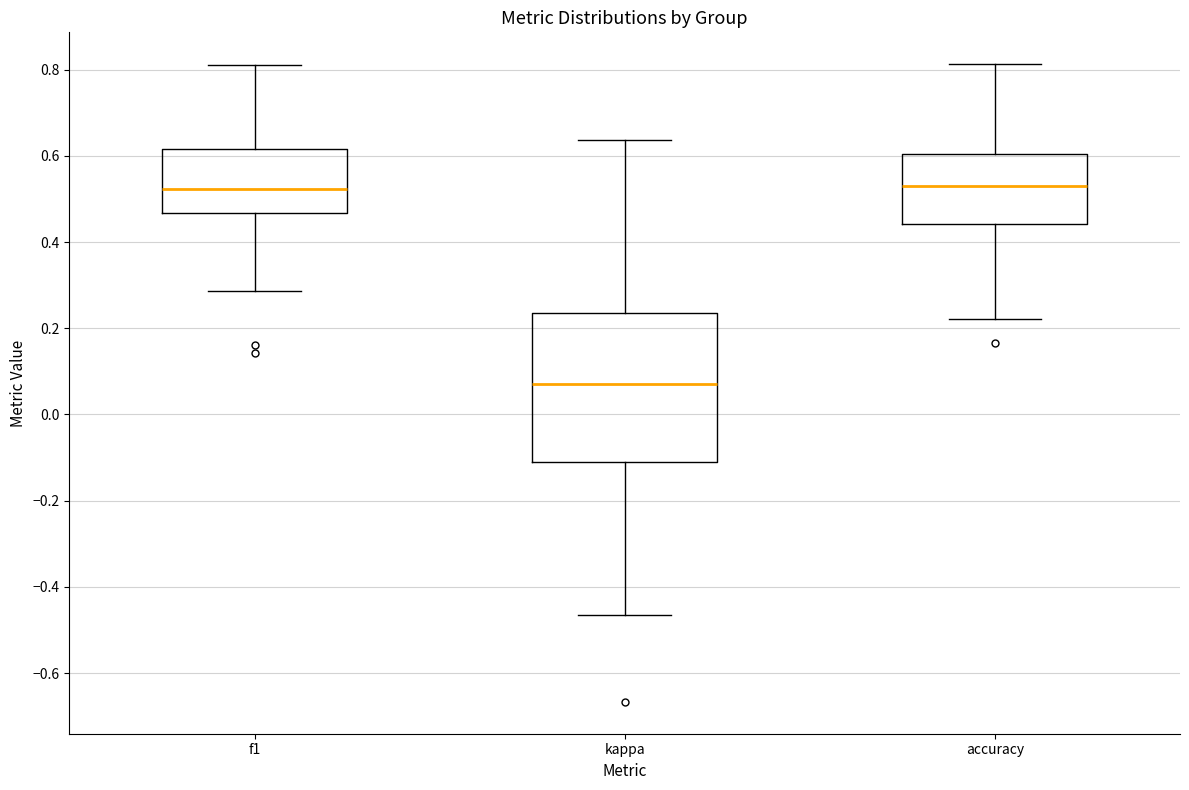

Reading left to right, transcribe this box plot: for each box, give where its median line is, the range the box spans, and where its two whiskers end, as read against the y-axis. The values are not printed on the chart, so give them approximately, as read against the axis.

f1: median 0.52, box 0.46 to 0.62, whiskers 0.28 to 0.82
kappa: median 0.08, box -0.12 to 0.24, whiskers -0.46 to 0.64
accuracy: median 0.52, box 0.44 to 0.60, whiskers 0.22 to 0.82